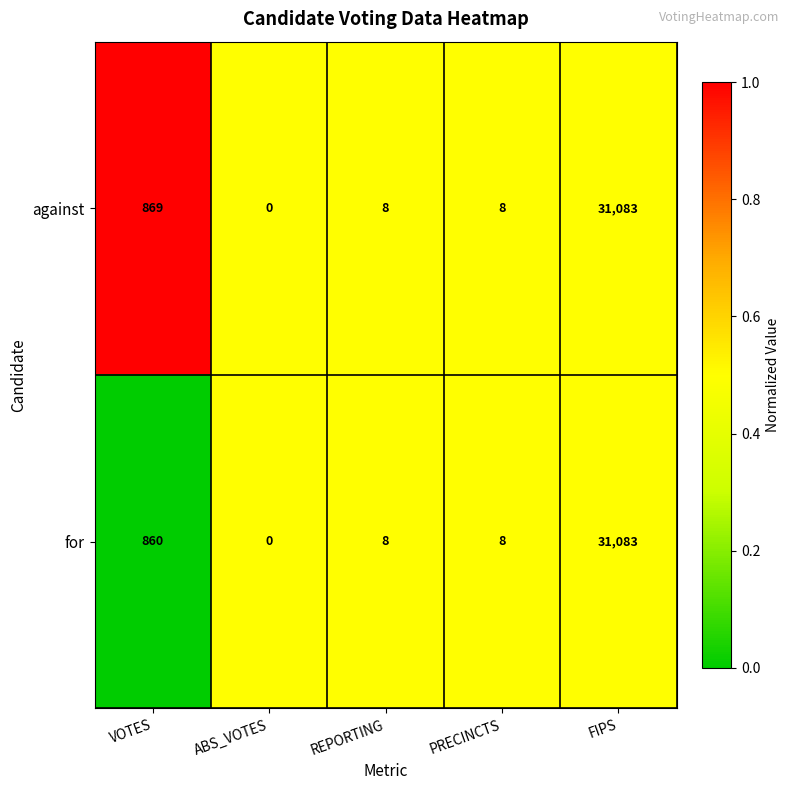

List the series in order of their overall mean, highest first.

against, for